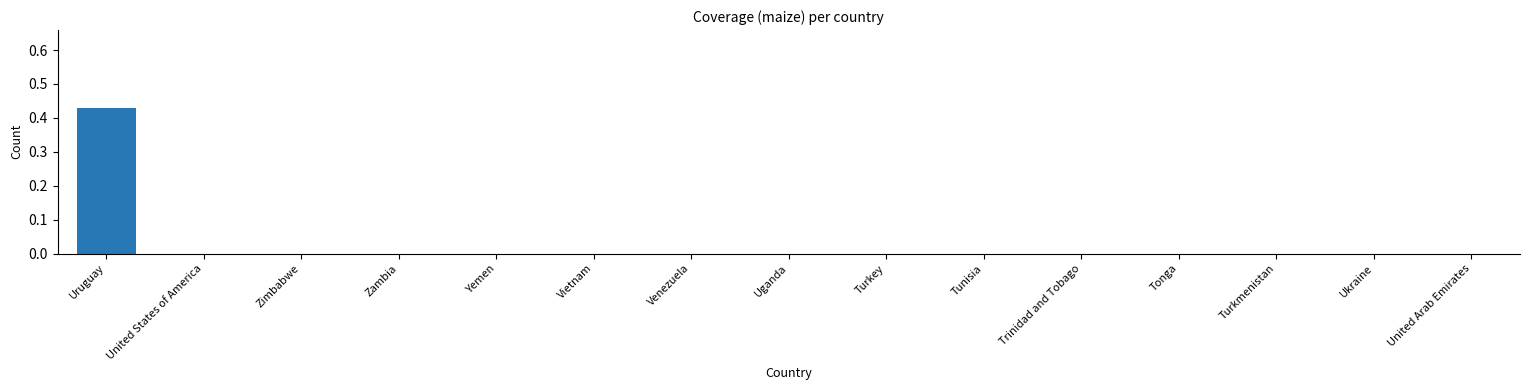

Which label corresponds to the largest value in the chart?

Uruguay